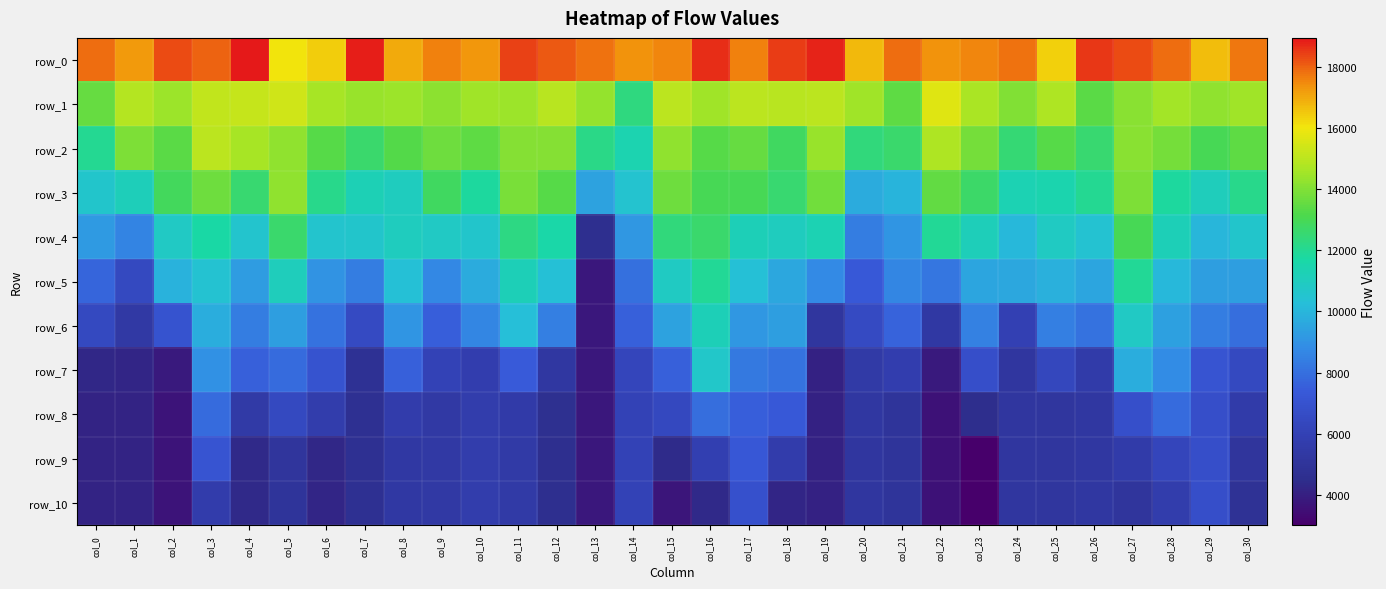

At how many categories does at least one series exceed 7748?

31